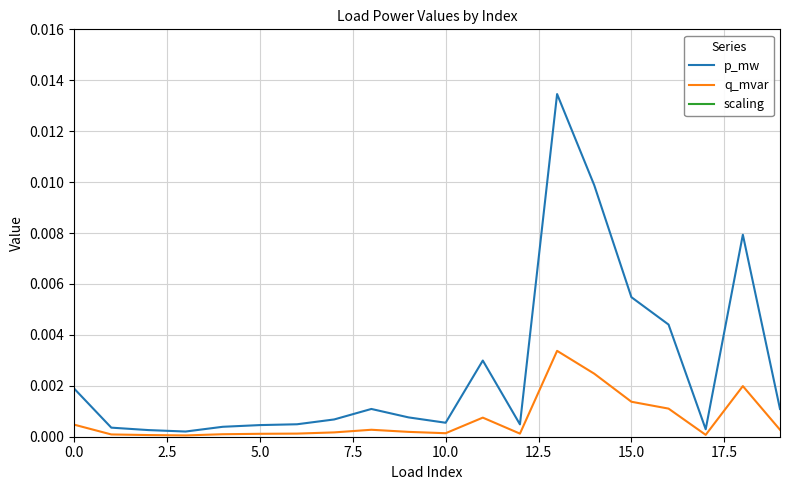

What is the sum of all scaling values?

20.0